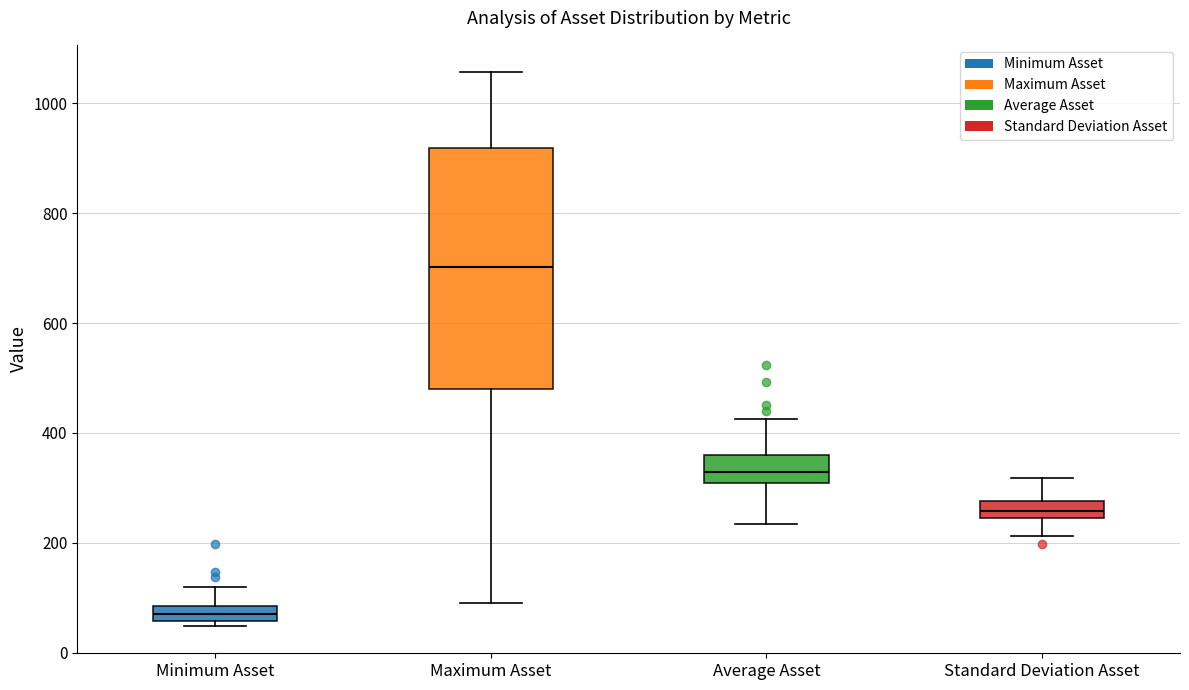

Which box is the tallest, from its lower edge to its upper edge?

Maximum Asset